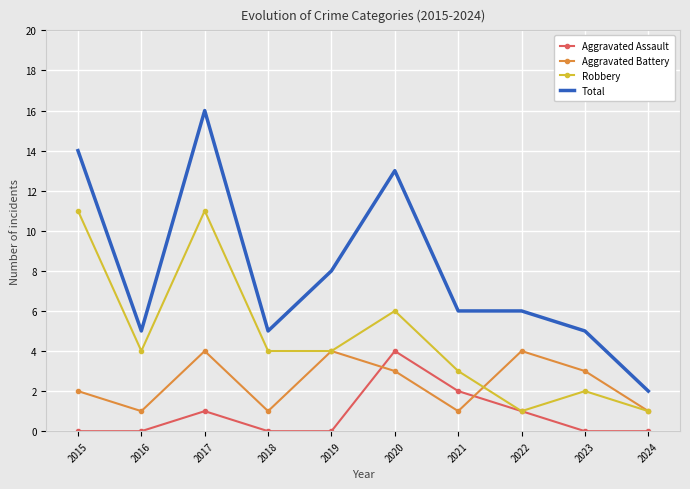

Where is the first local minimum for Aggravated Battery?

2016